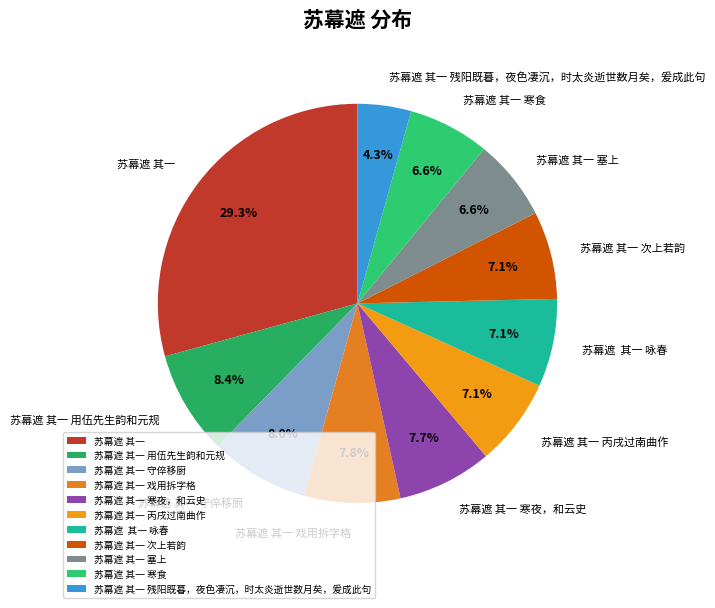

To the nearest percent, what portion does 苏幕遮 其一 represent?

29%